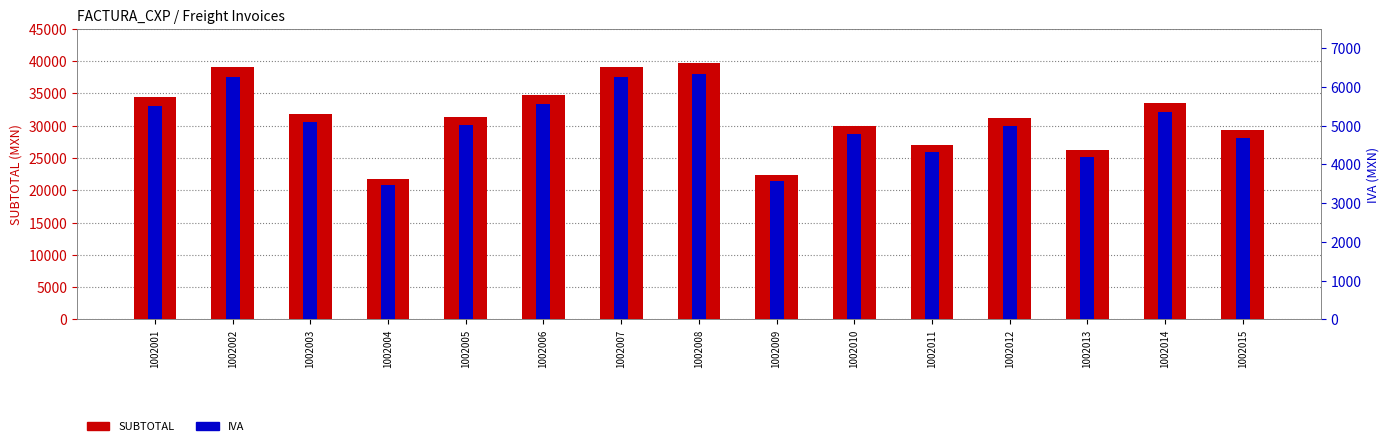

Are the bars horizontal?

No